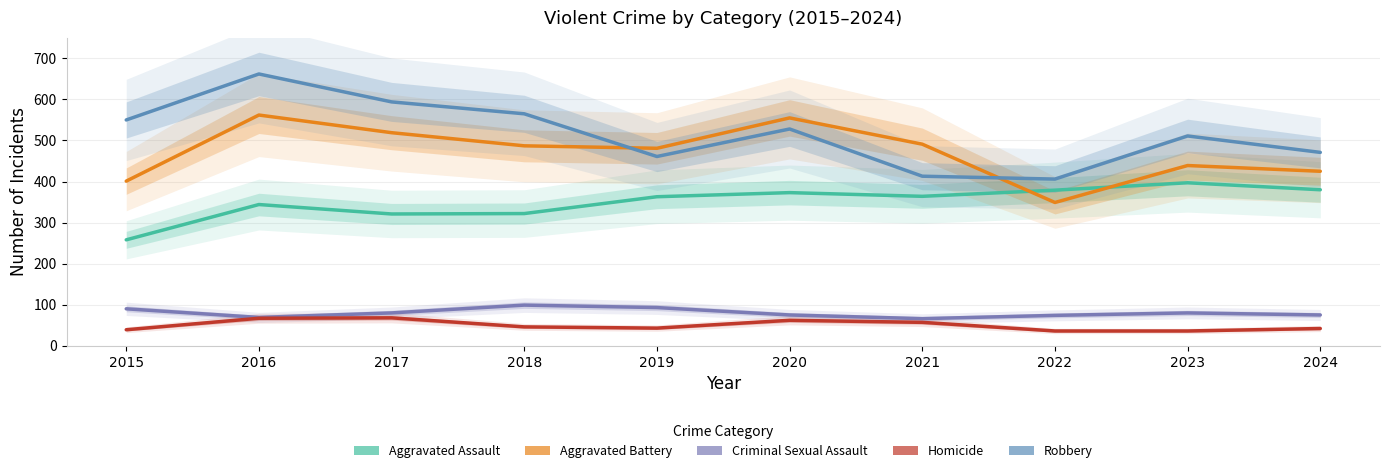

The Aggravated Assault series shows 503 at 2021. True or false?

False